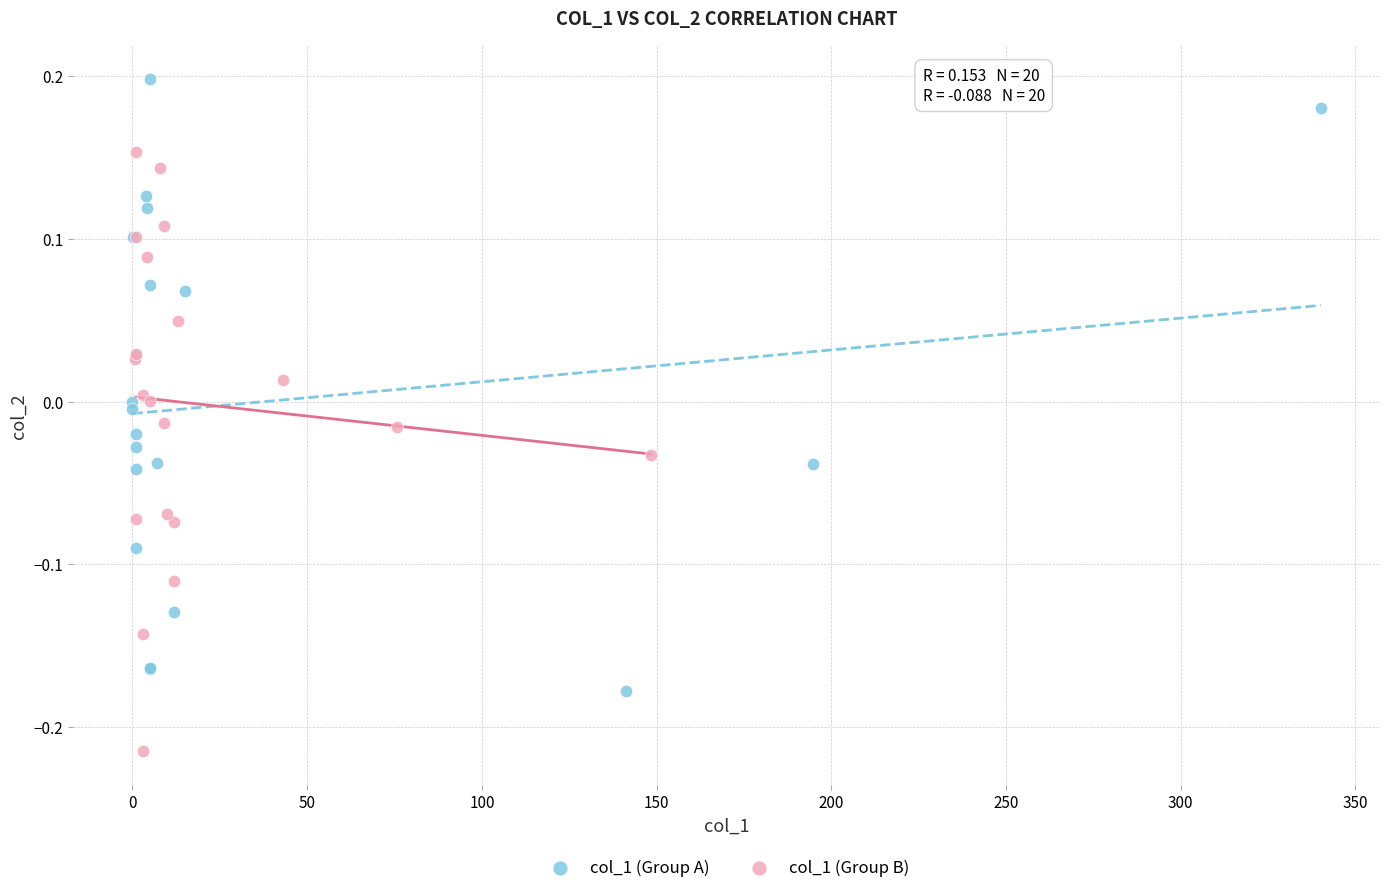

Which series reaches the maximum Y coordinate?

col_1 (Group A)